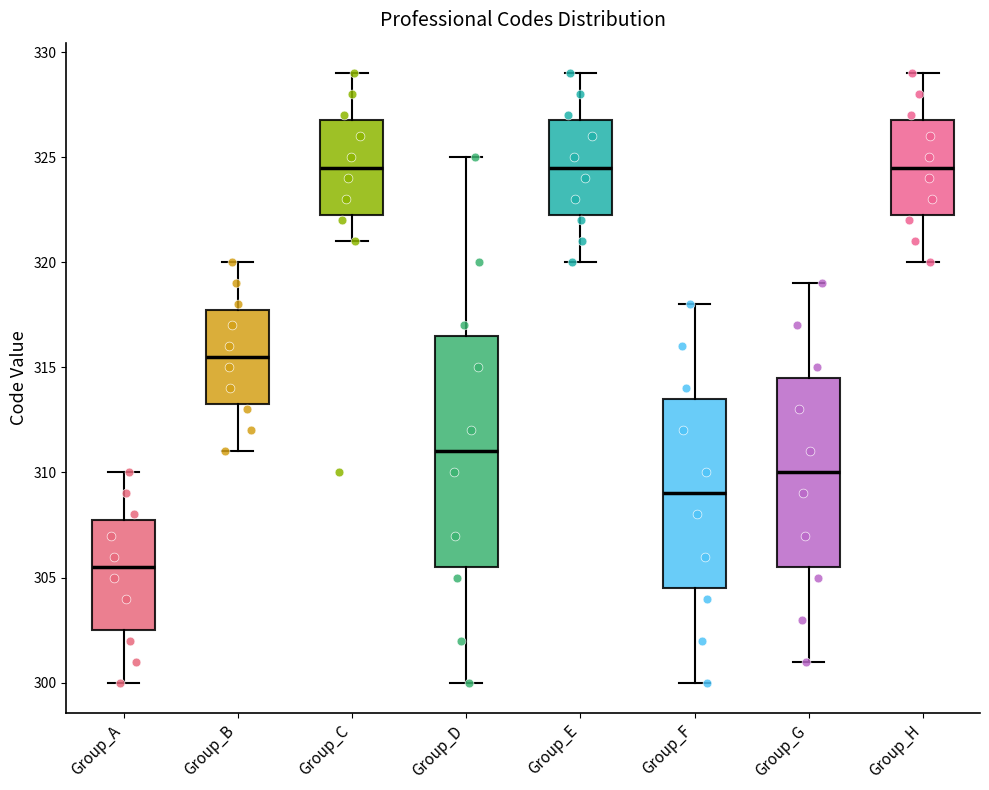

Reading left to right, read every box against the y-axis: the position of its median line, the range the box covers, and the ends of its whiskers. The values are not printed on the chart, so give them approximately, as read against the axis.

Group_A: median 305.5, box 302.5 to 308.0, whiskers 300.0 to 310.0
Group_B: median 315.5, box 313.5 to 318.0, whiskers 311.0 to 320.0
Group_C: median 324.5, box 322.5 to 327.0, whiskers 321.0 to 329.0
Group_D: median 311.0, box 305.5 to 316.5, whiskers 300.0 to 325.0
Group_E: median 324.5, box 322.5 to 327.0, whiskers 320.0 to 329.0
Group_F: median 309.0, box 304.5 to 313.5, whiskers 300.0 to 318.0
Group_G: median 310.0, box 305.5 to 314.5, whiskers 301.0 to 319.0
Group_H: median 324.5, box 322.5 to 327.0, whiskers 320.0 to 329.0